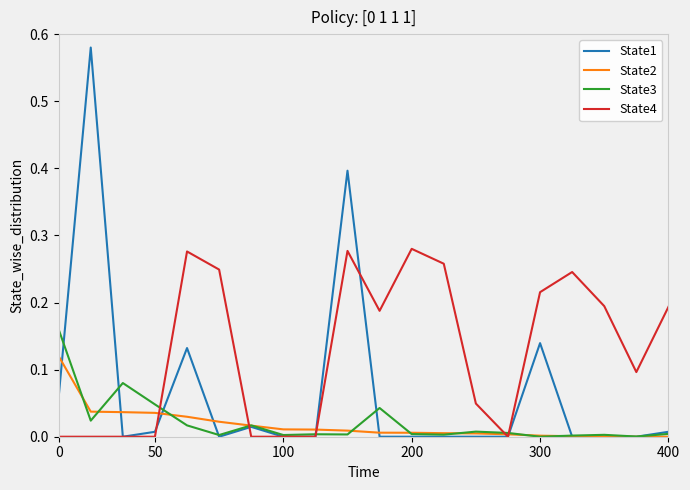

Which series has the largest range (max minus min)?

State1